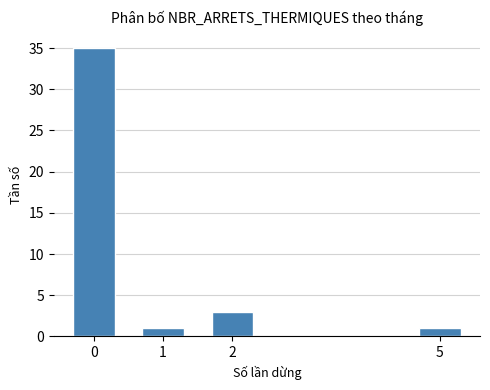

True or false: the data shows 60 at 0.

False